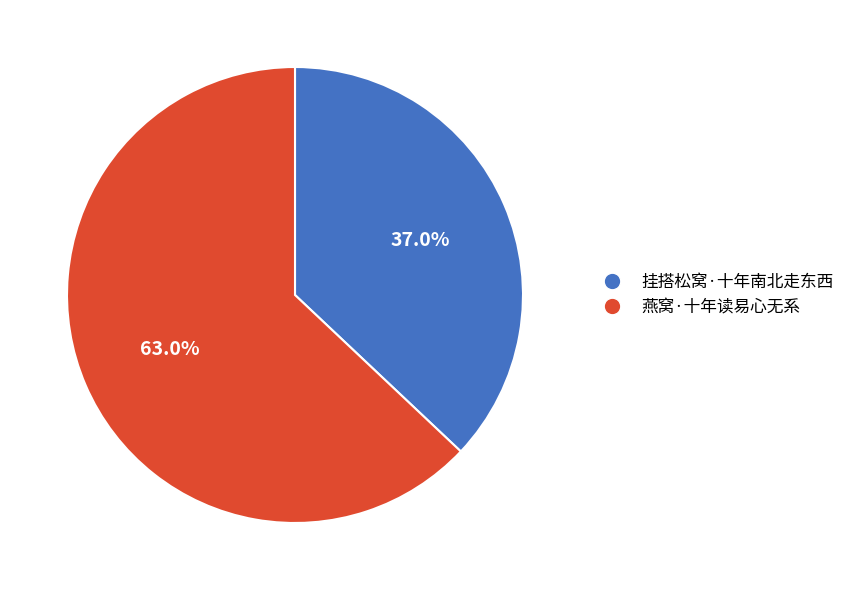

To the nearest percent, what percentage of the pie is 燕窝·十年读易心无系?

63%